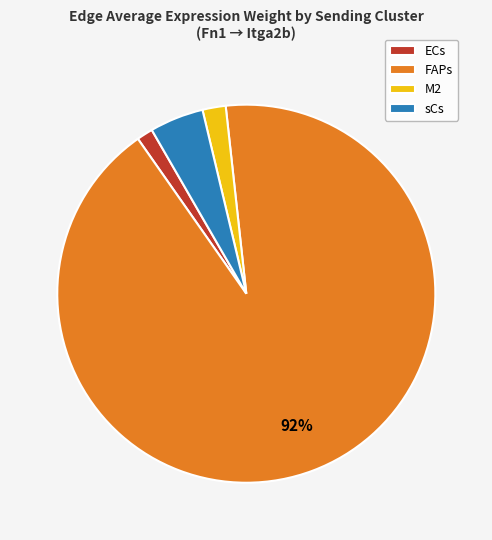

Which category has the biggest portion of the pie?

FAPs